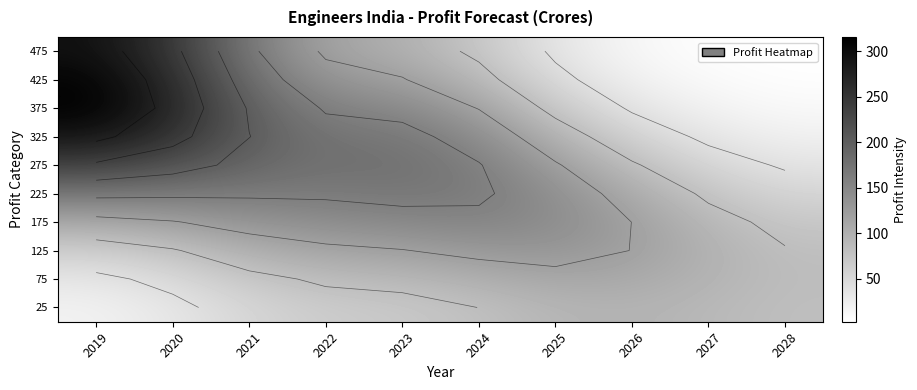

True or false: 175 has a value of 48.0 at 2023.

False